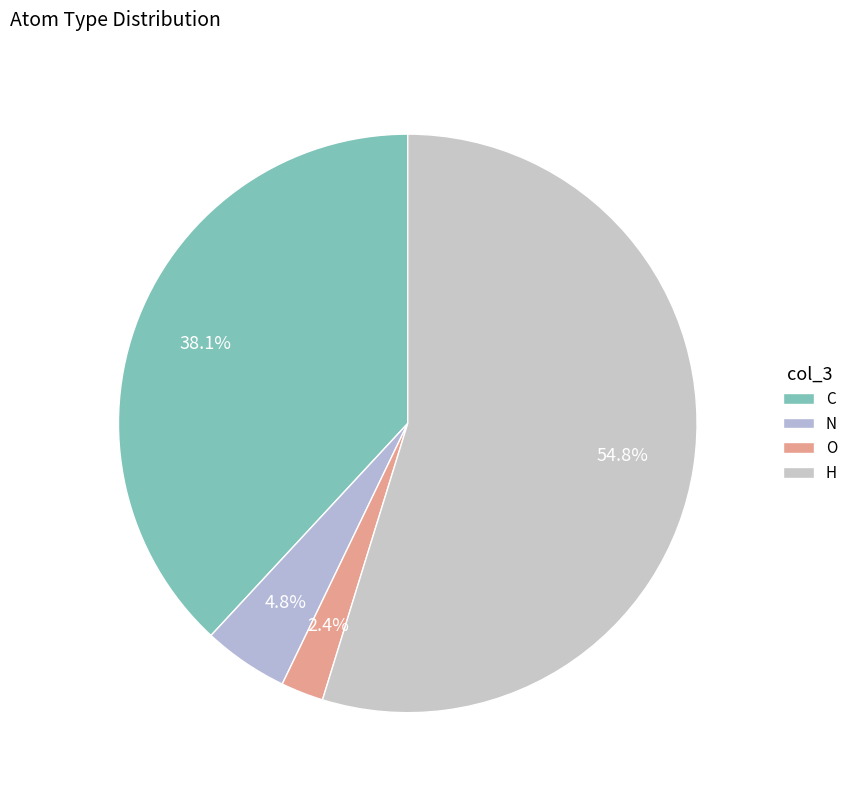

Combined, do N and O account for over 50%?

No